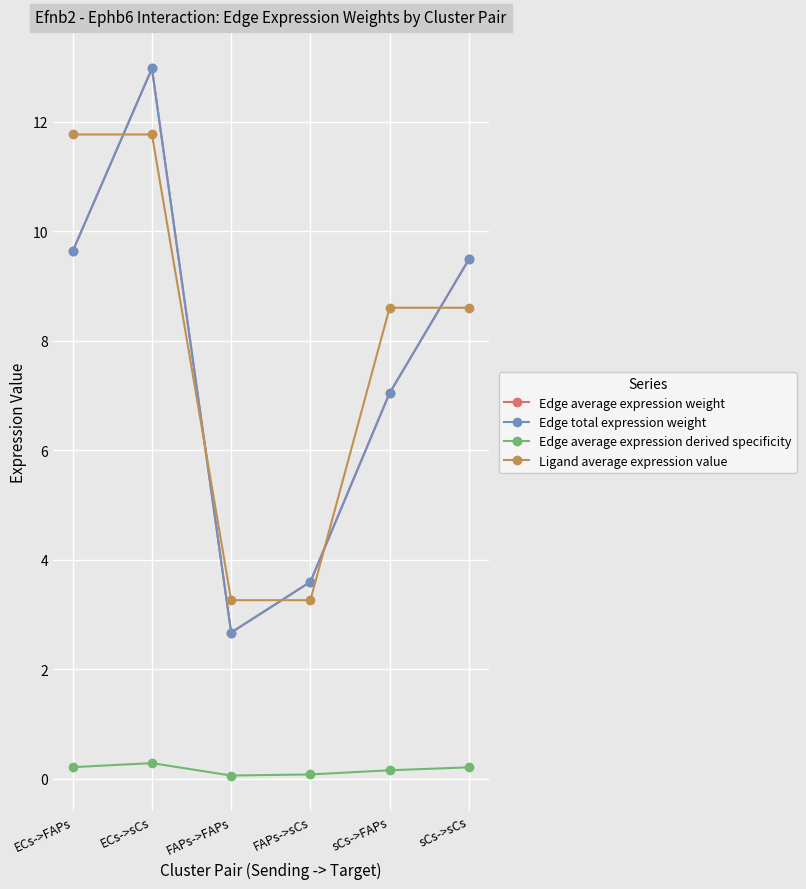

True or false: Ligand average expression value has a value of 3.3 at FAPs->sCs.

True